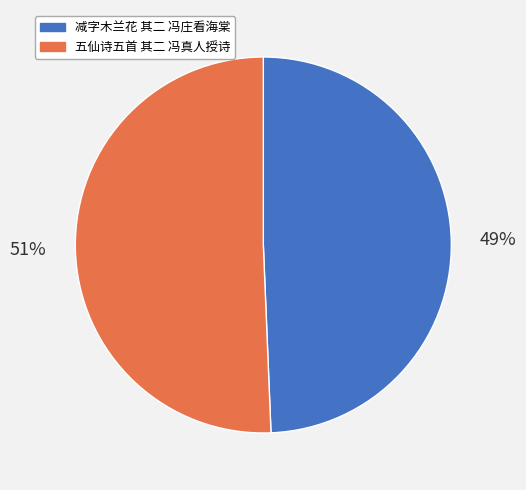

To the nearest percent, what is the combined percentage of 减字木兰花 其二 冯庄看海棠 and 五仙诗五首 其二 冯真人授诗?

100%